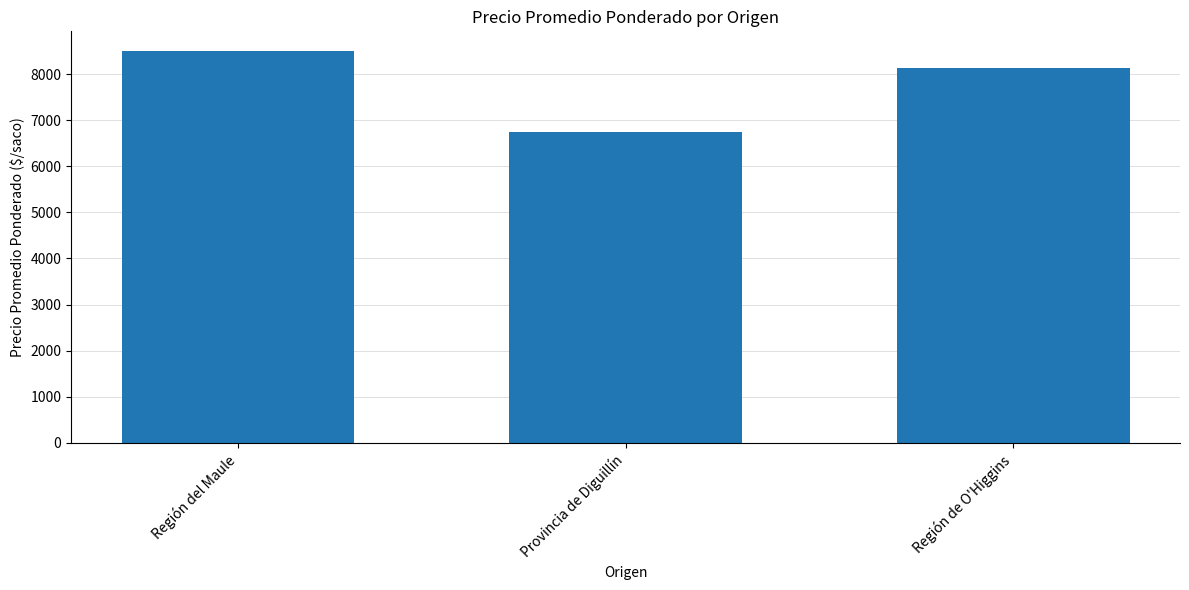

Are the bars grouped side by side (vs. stacked)?

No